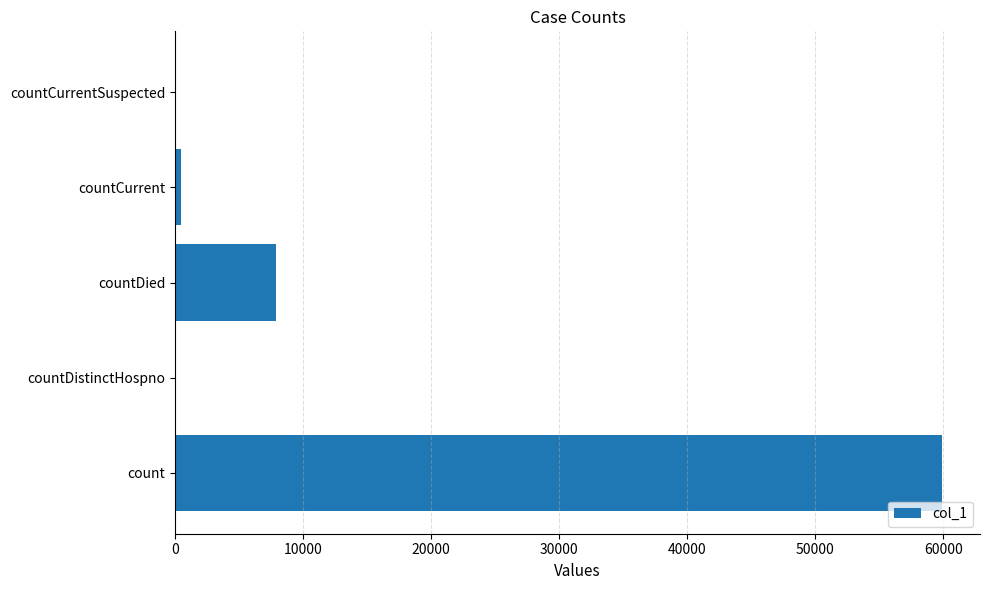

Is it true that the value at countDistinctHospno is 0?

True